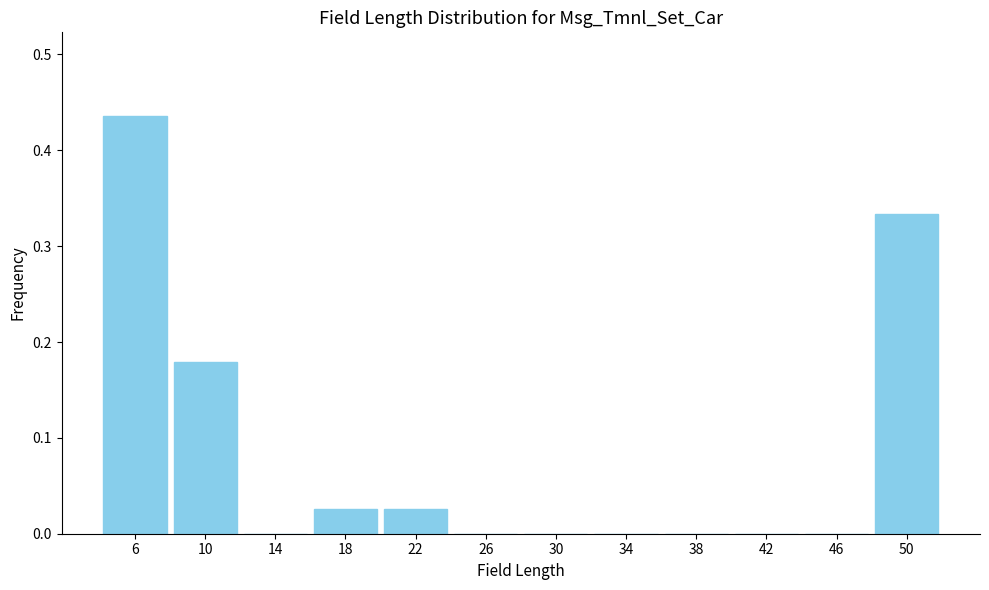

Reading left to right, transcribe this chart: for each bar, give the range it covers on the x-axis and its height. The values are not printed on the chart, so give them approximately, as read against the axis.

4 to 8: 0.44
8 to 12: 0.18
12 to 16: 0
16 to 20: 0.03
20 to 24: 0.03
24 to 28: 0
28 to 32: 0
32 to 36: 0
36 to 40: 0
40 to 44: 0
44 to 48: 0
48 to 52: 0.33